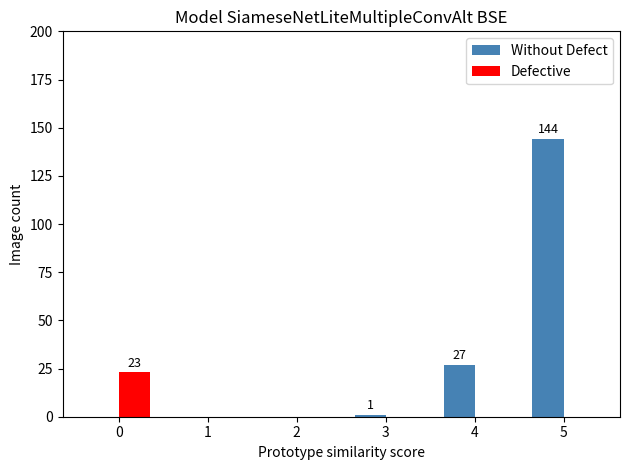

What is the difference between the Defective values at 2 and 0?

23